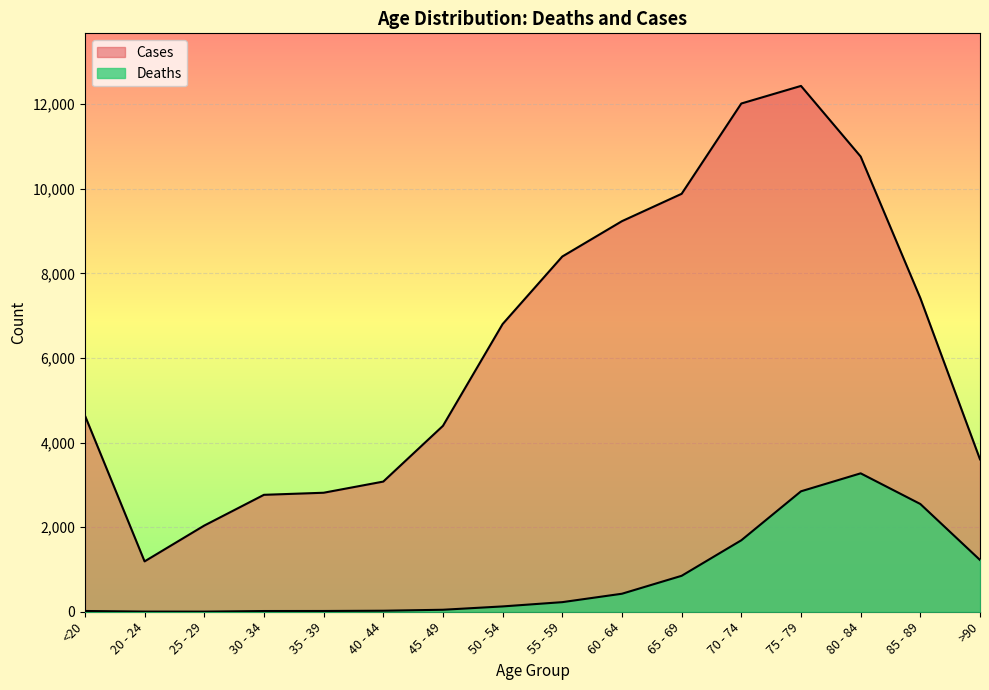

How many interior local valleys does the Cases series have?

1